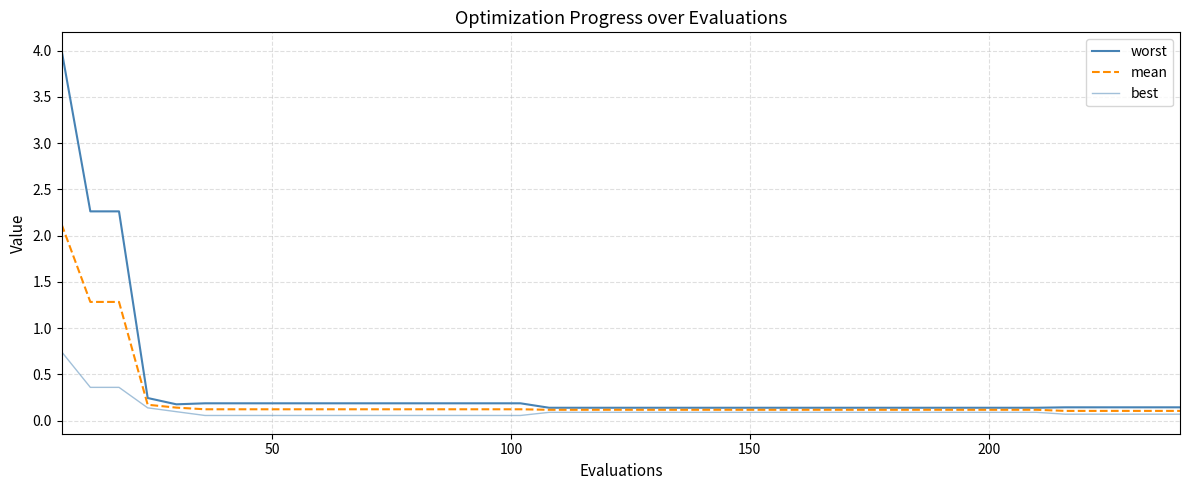

How many lines are shown in the chart?

3